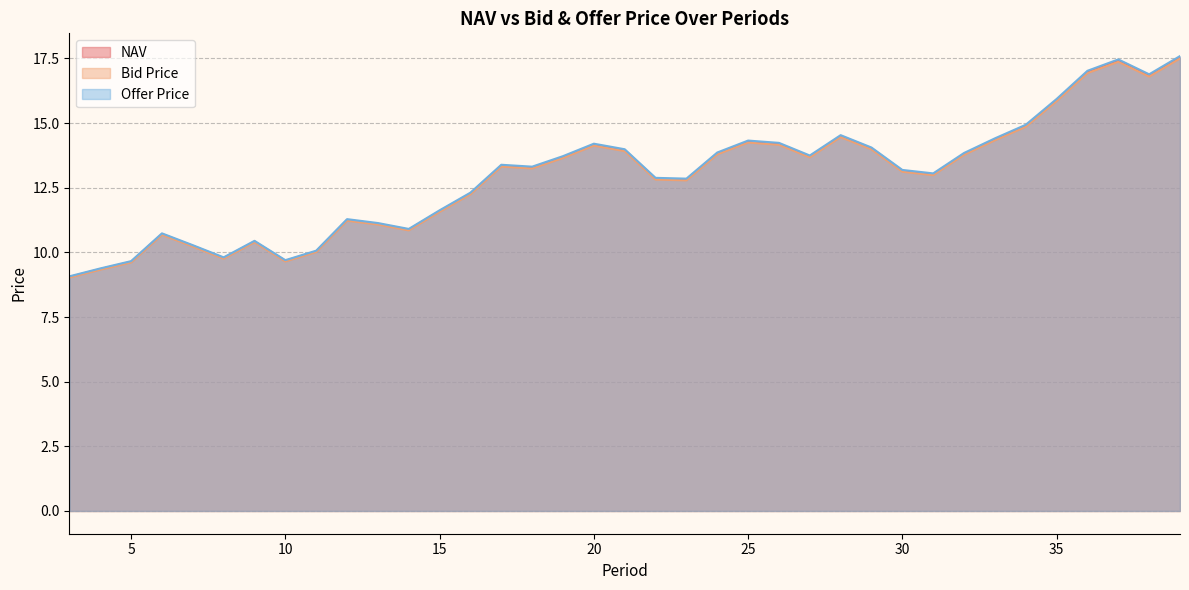

At which label is Bid Price closest to 13?

31